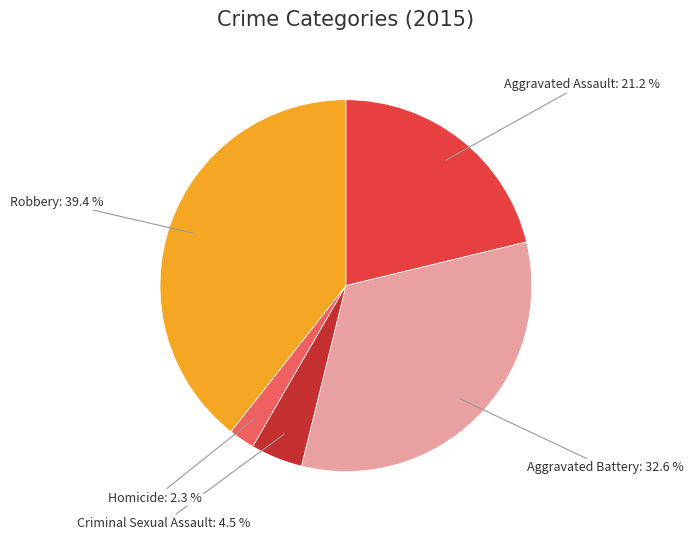

Is Aggravated Assault the majority of the pie?

No